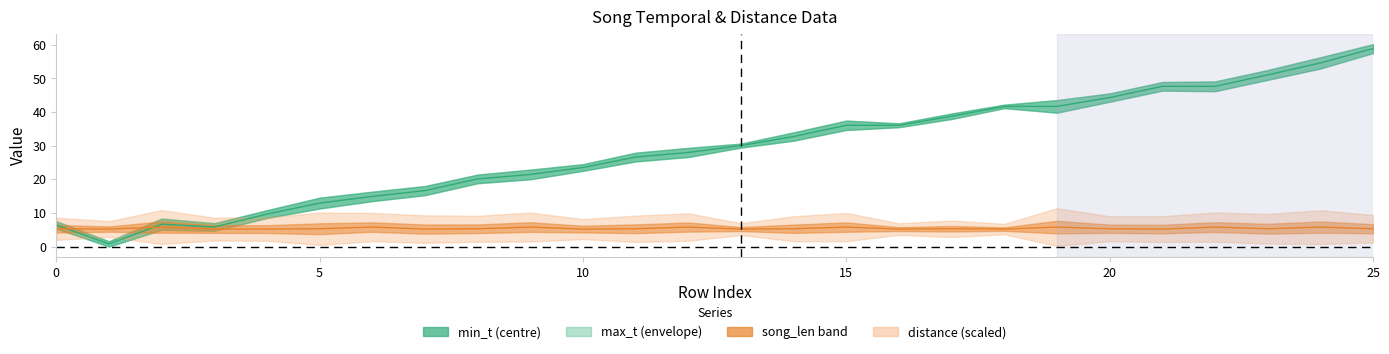

The value of distance at 12 is 3.8. True or false?

False